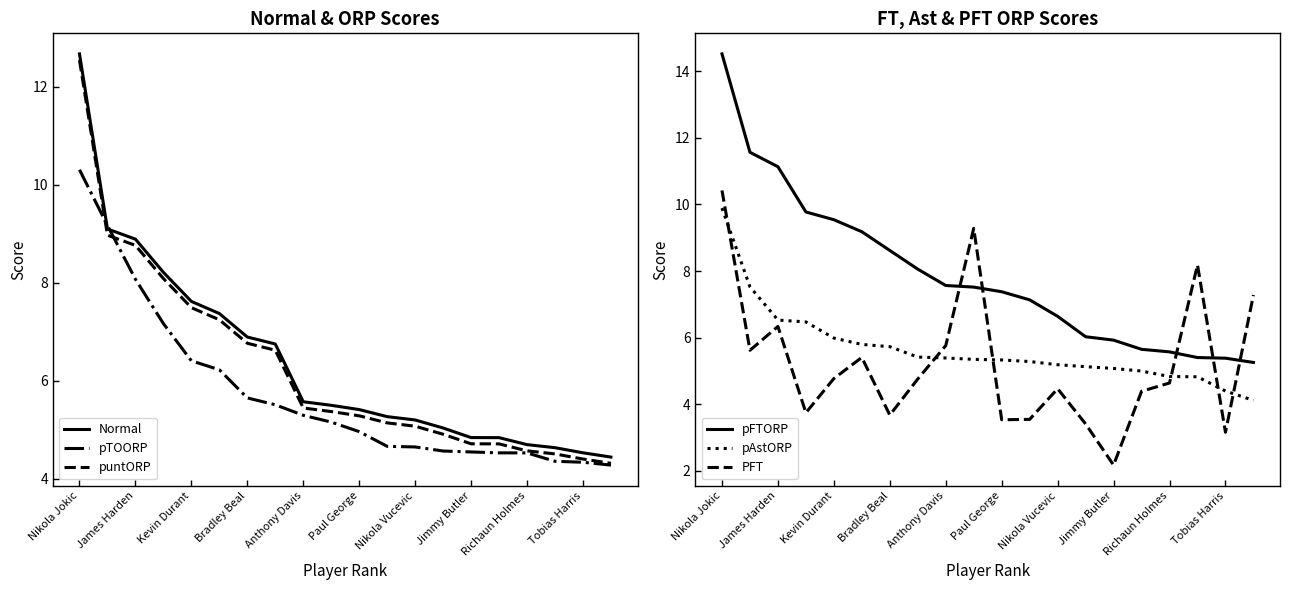

How many data points does each series have?

20